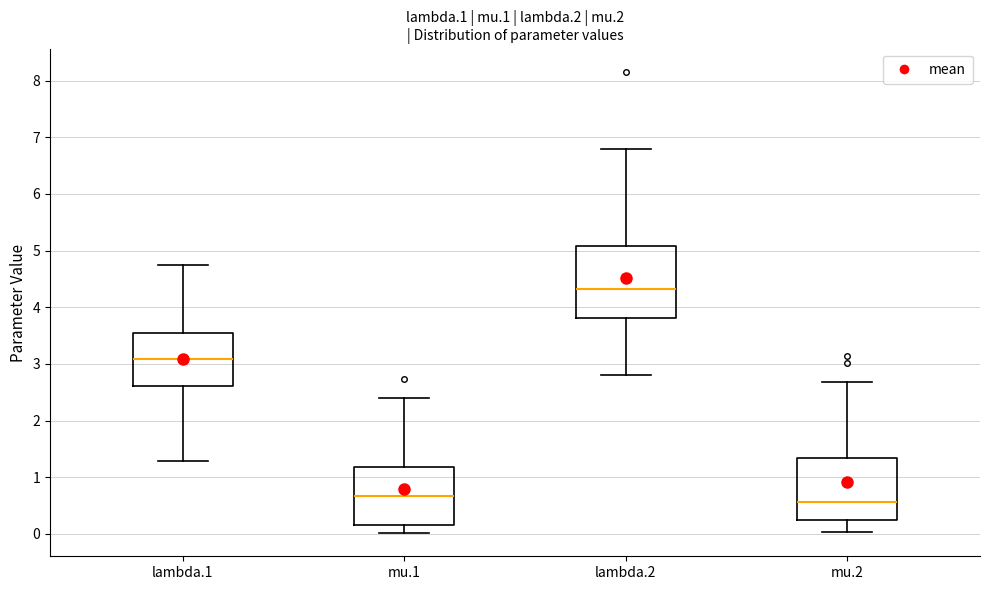

Where does the upper whisker of the box for mu.2 end on the y-axis? The values are not printed on the chart, so give them approximately, as read against the axis.

2.7